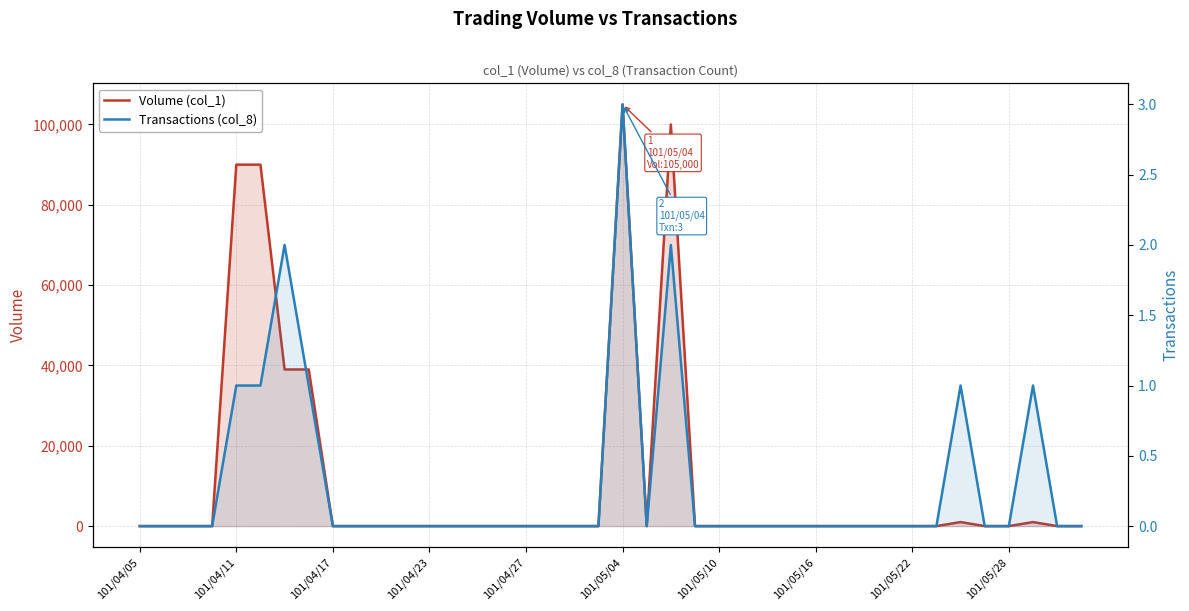

Which series has the largest total across all categories?

Volume (col_1)